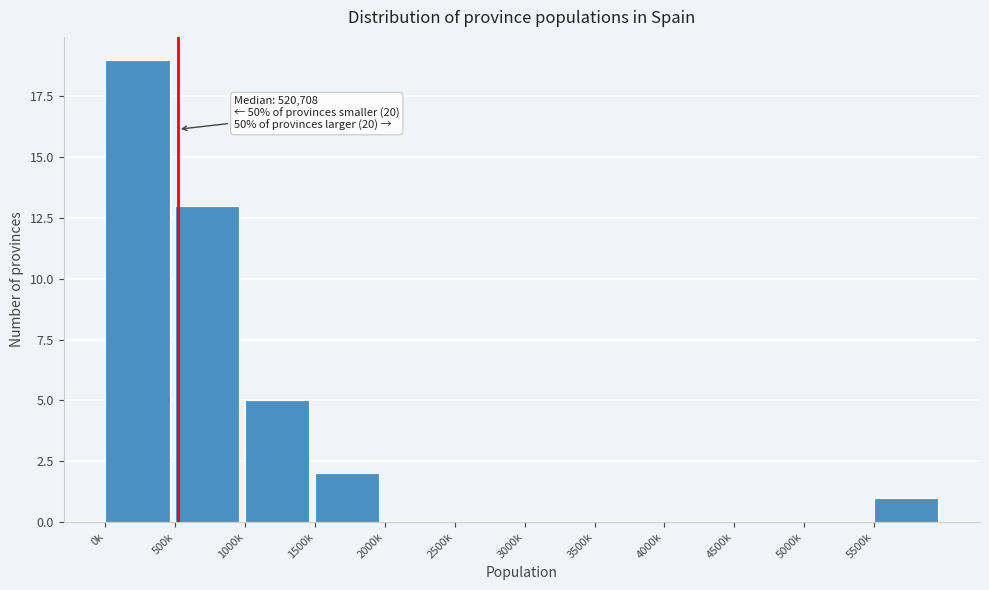

Reading left to right, what are all the values shown in this chart?

0k=19	500k=13	1000k=5	1500k=2	2000k=0	2500k=0	3000k=0	3500k=0	4000k=0	4500k=0	5000k=0	5500k=1